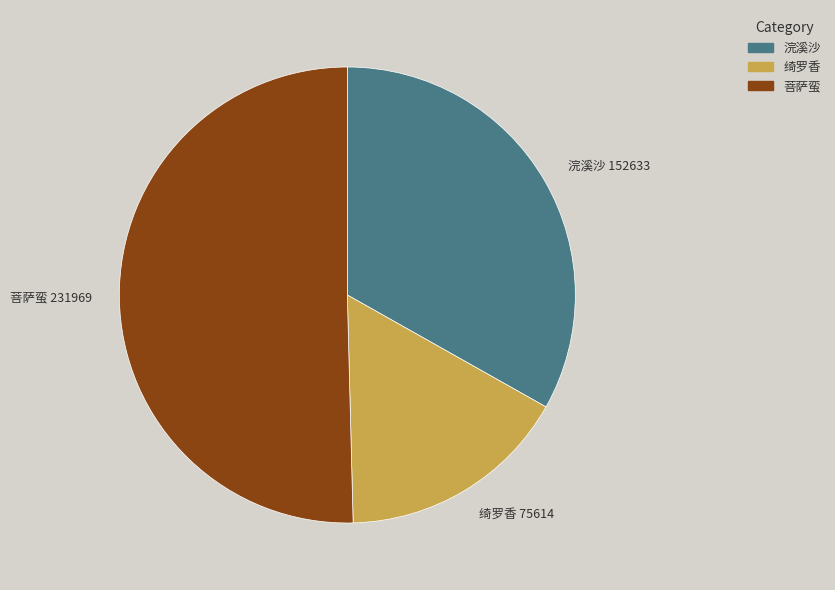

Is there a majority slice in this chart?

Yes